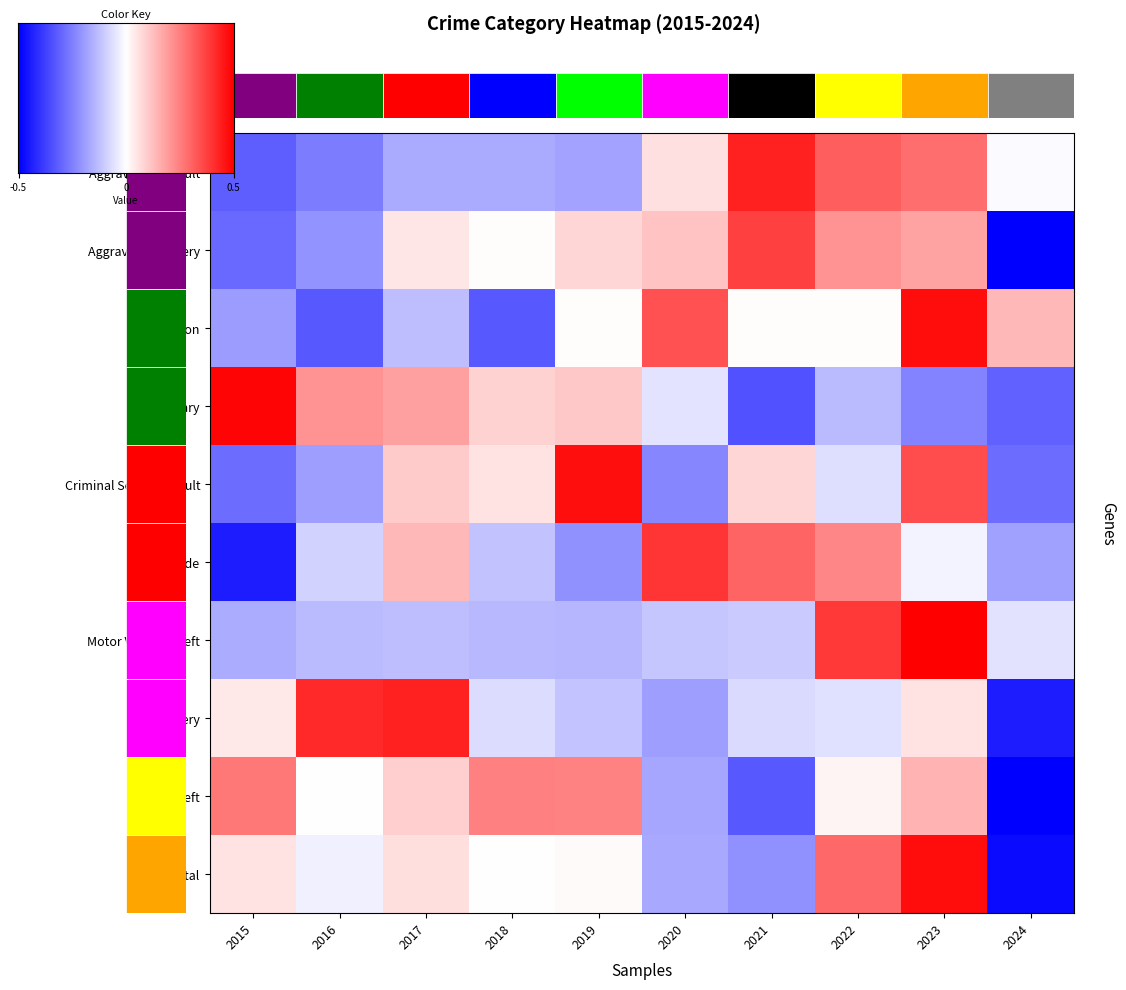

How many values in Burglary are below zero?

5